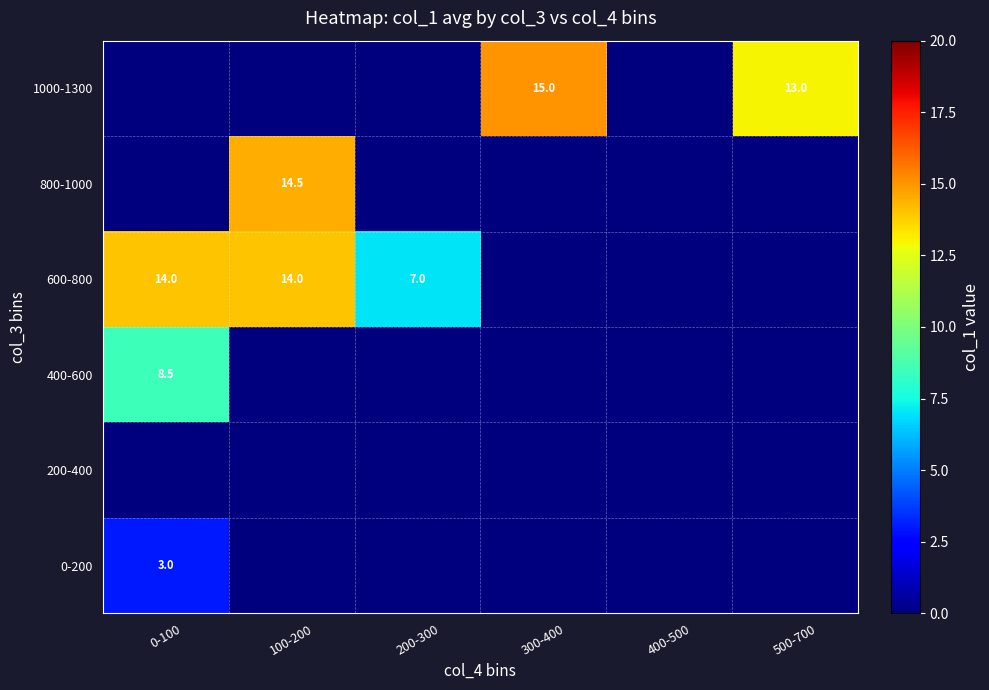

At which category is the sum across all series the highest?

100-200